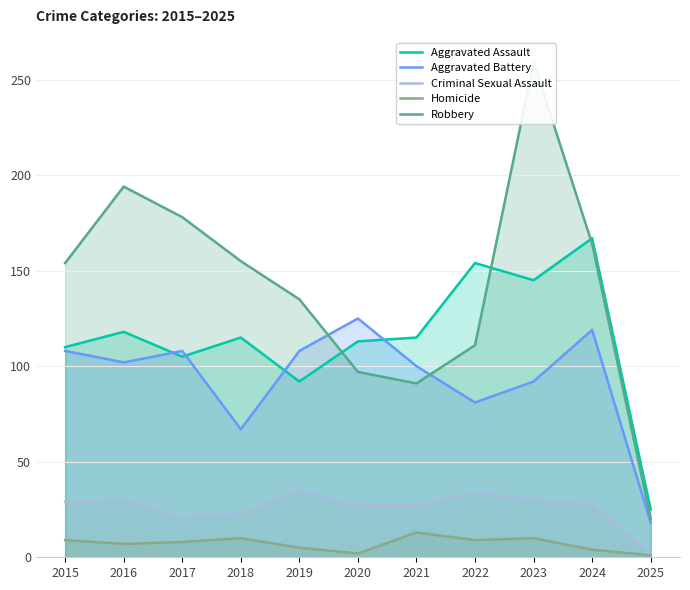

How many values in the Aggravated Assault series exceed 115?

4